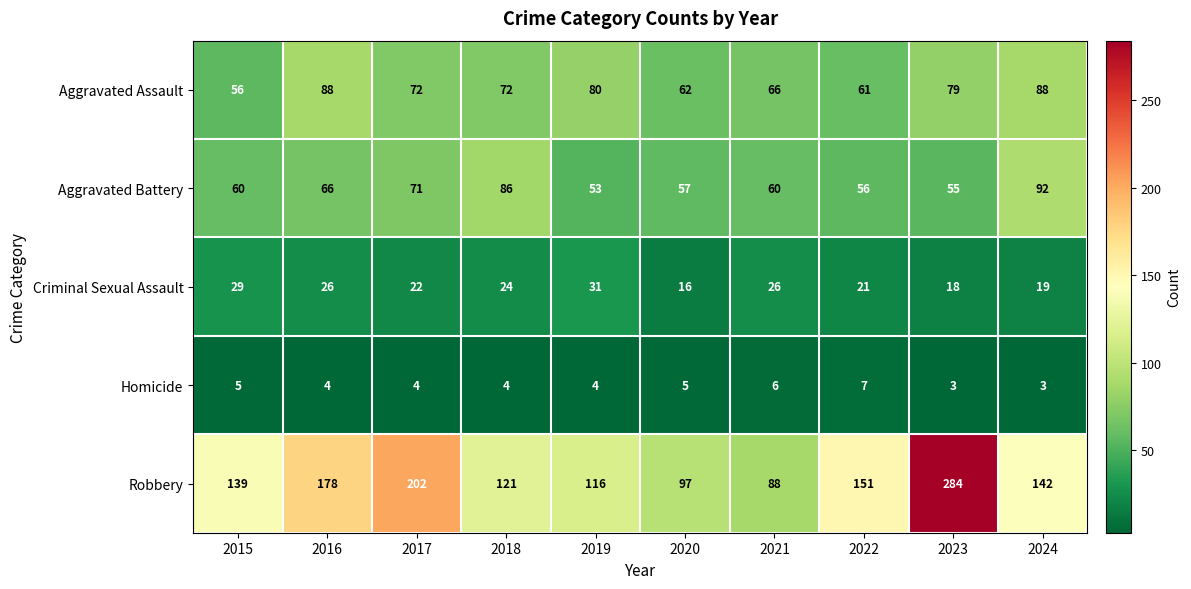

At which label is Aggravated Battery closest to 72?

2017